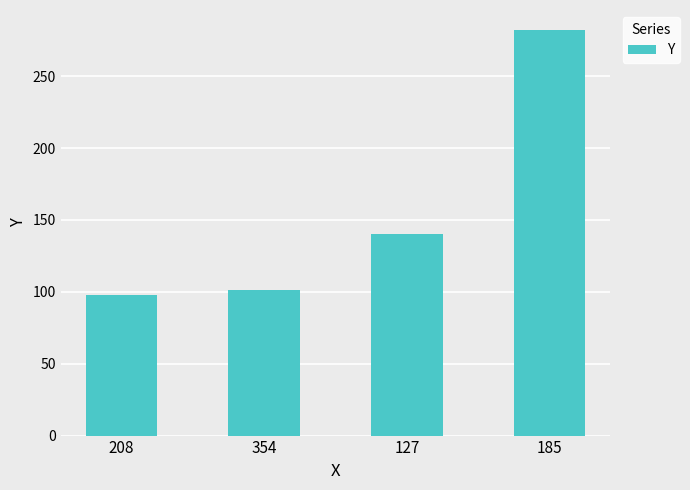

Does the chart contain any negative values?

No